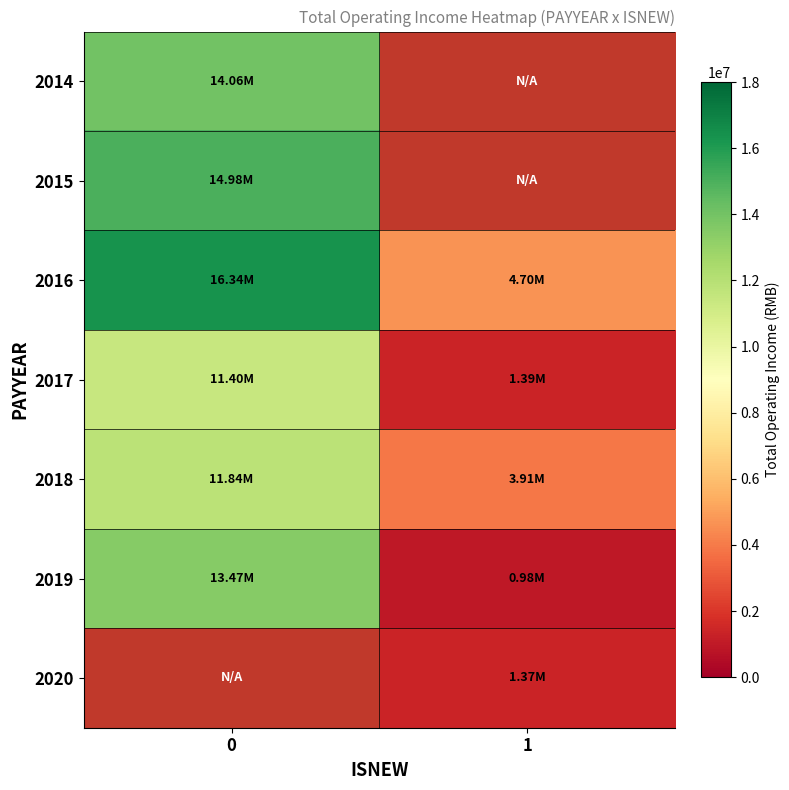

Which series has the widest spread of values?

2019